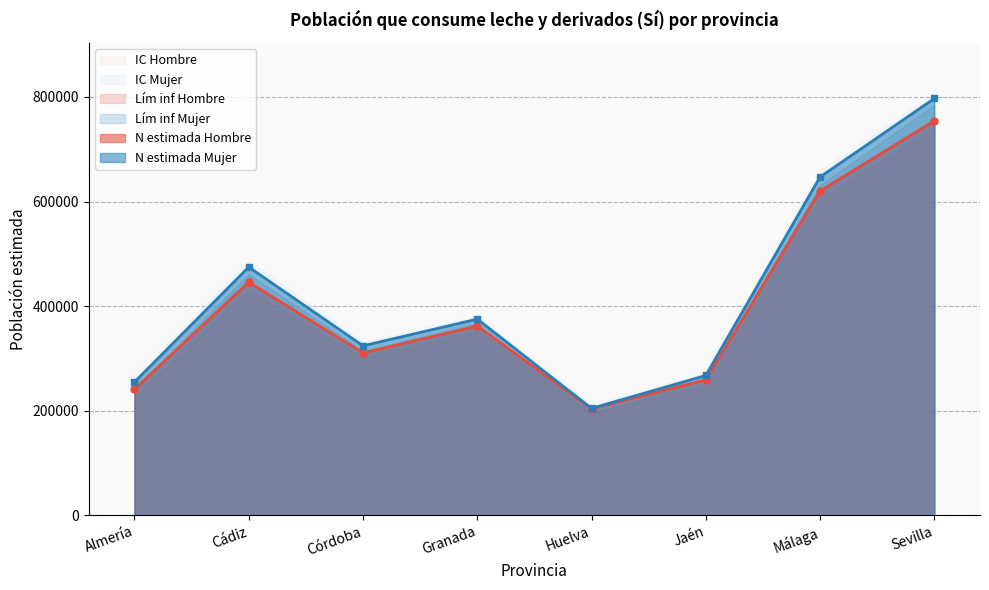

Which series has the largest total across all categories?

N lím sup IC (Mujer)